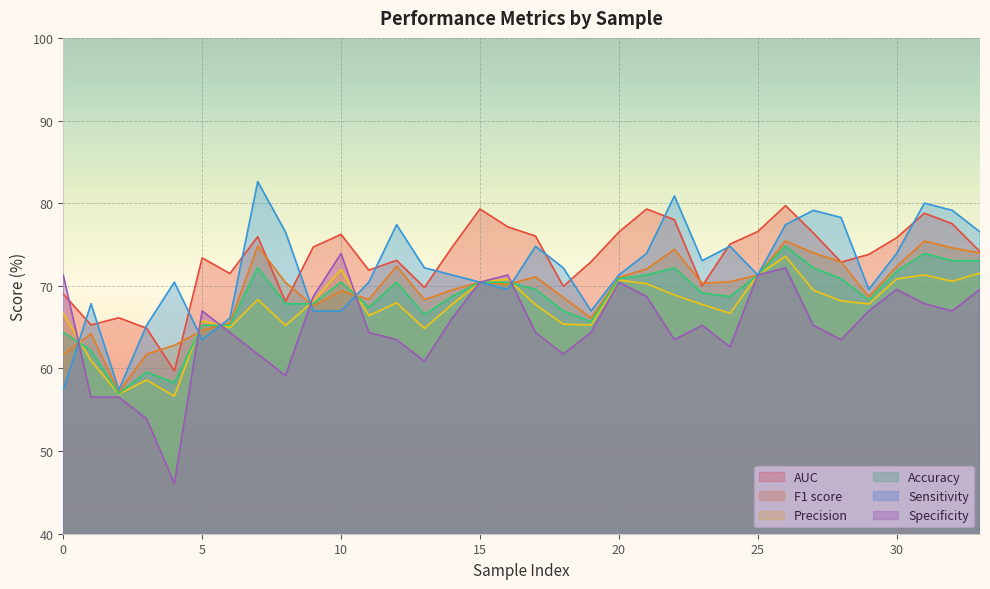

How many interior local valleys does the AUC series have?

9